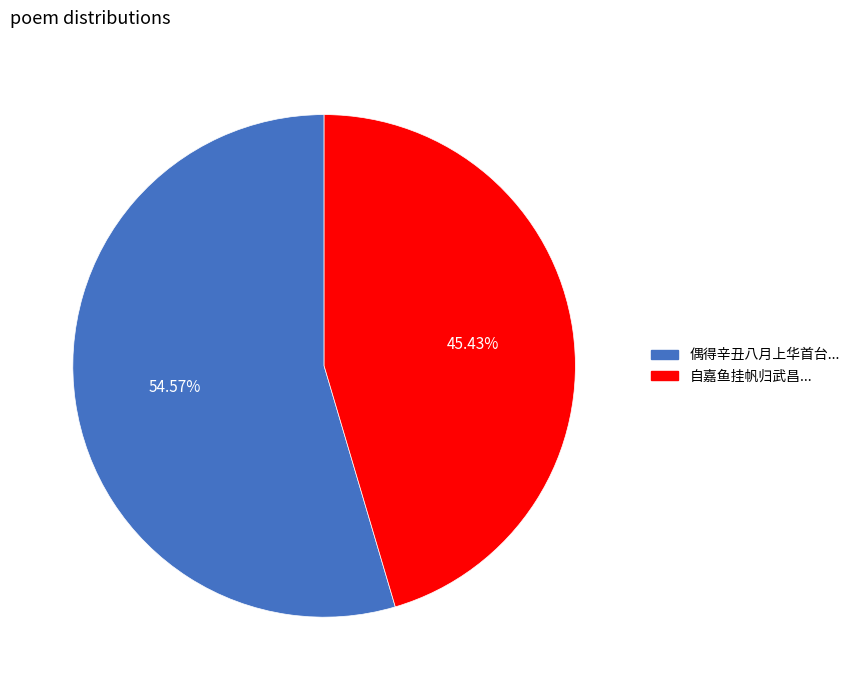

To the nearest percent, what is the difference between the largest and smallest slice percentages?

9%